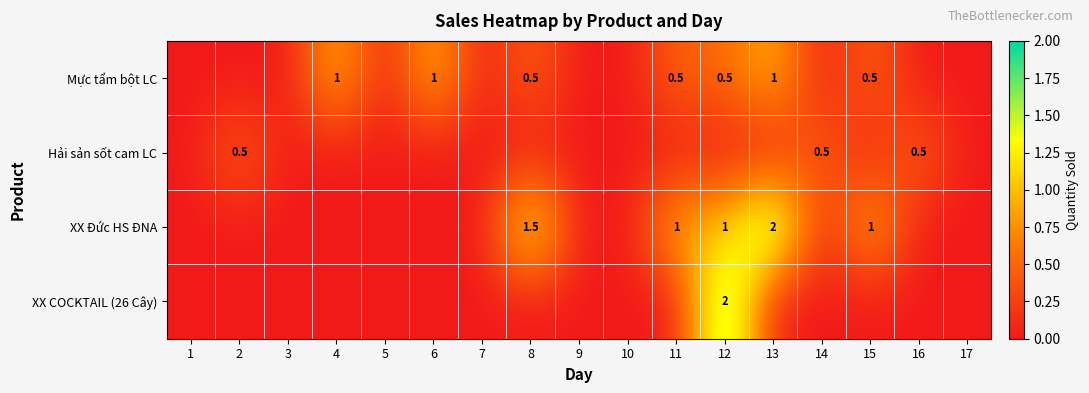

True or false: XX Đức HS ĐNA has a value of 1.3 at 13.

False